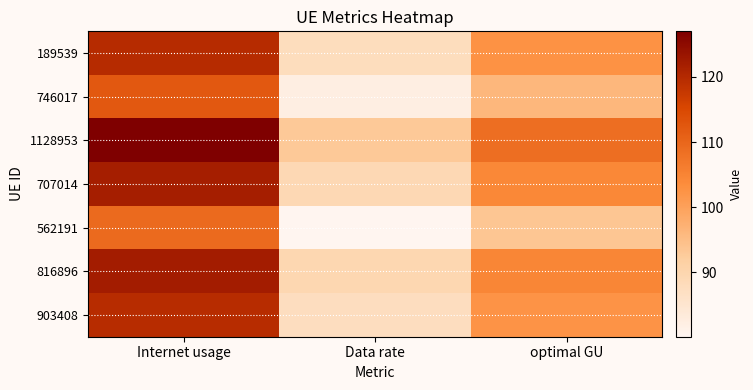

What is the total value across all series at optimal GU?

712.1